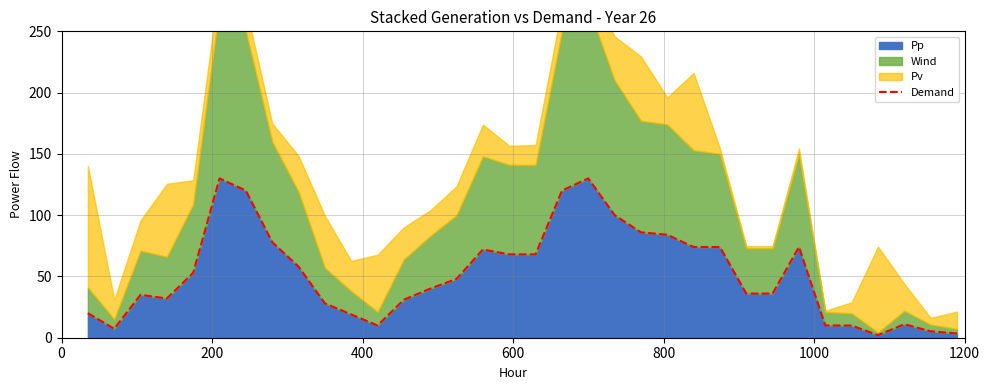

How many points are higher than both their immediate neighbors (excluding endpoints)?

6